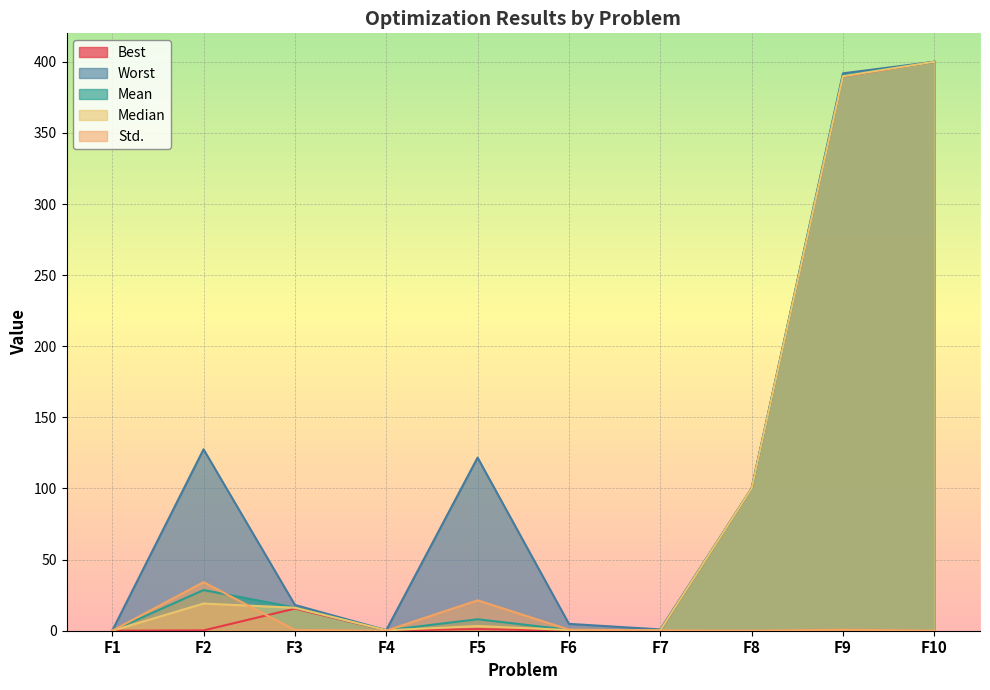

What is the difference between the Median values at F8 and F10?

300.0